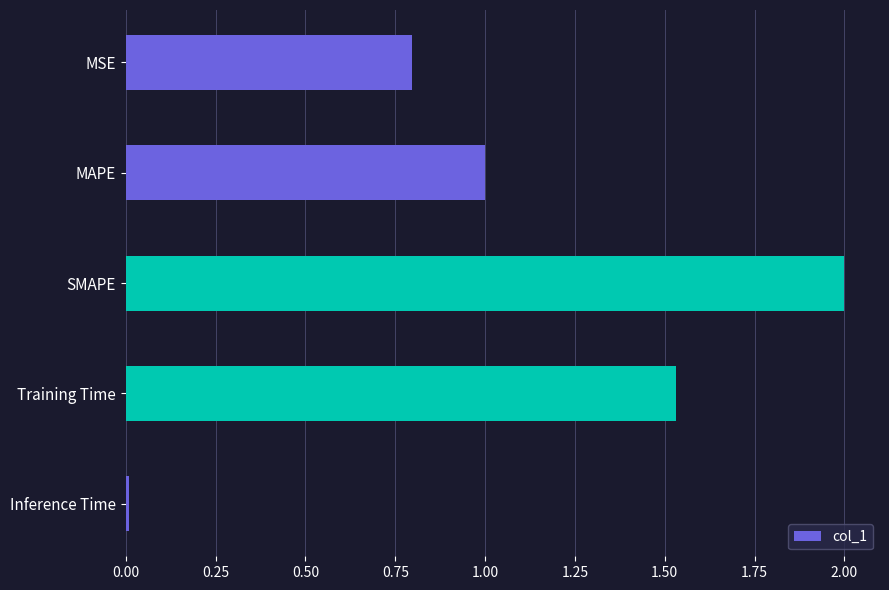

What is the difference between the maximum and minimum values?

2.0